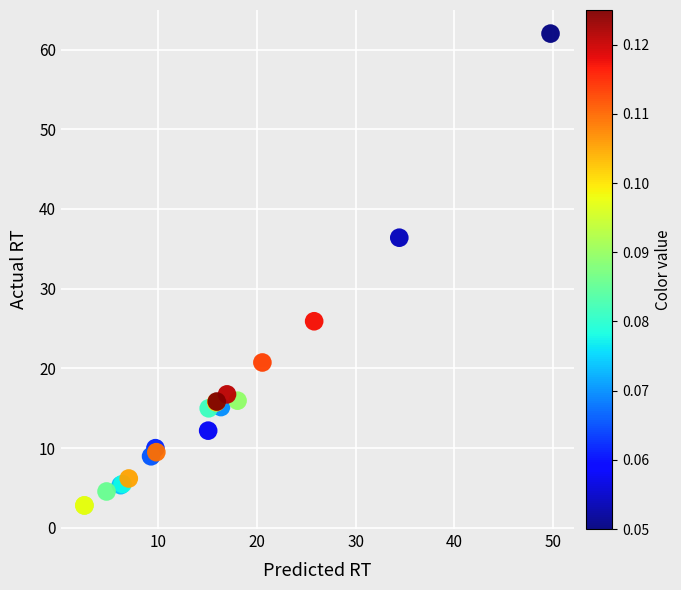

What Y value in the scatter plot is closest to 32?

36.4